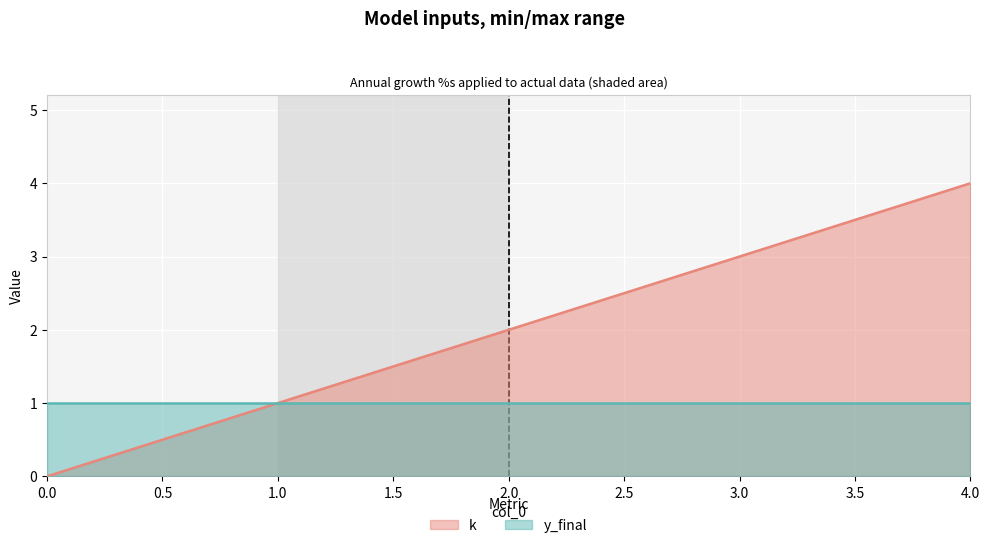

Rank the categories by value from highest to lowest.

4, 3, 2, 1, 0